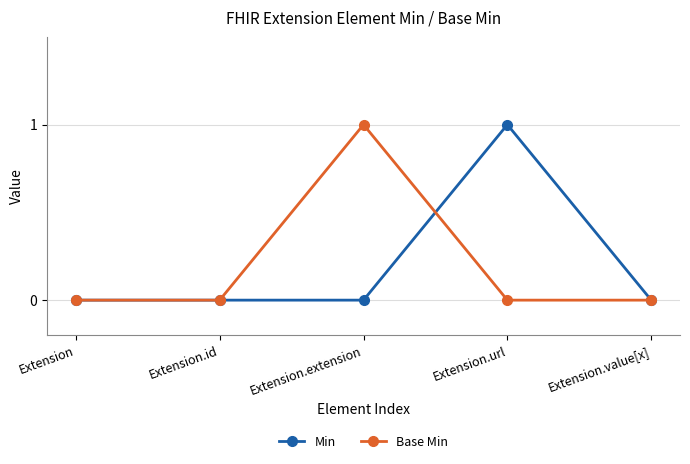

Which series changed the most between Extension.id and Extension.extension?

Base Min